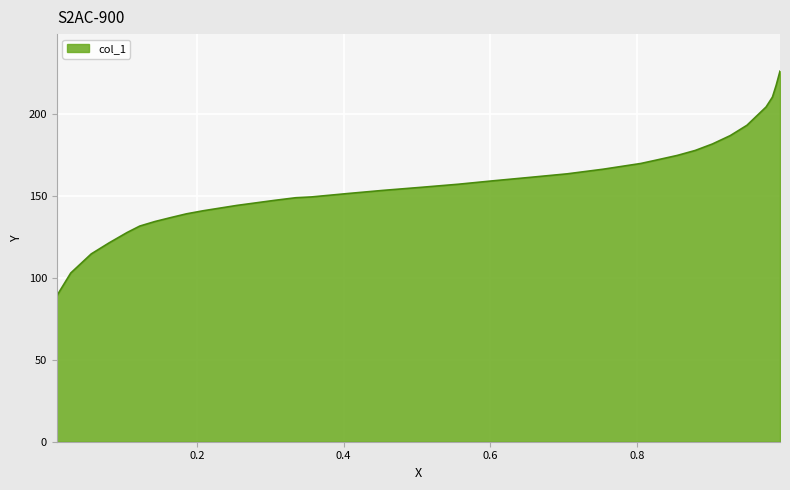

What is the minimum value shown in the chart?

88.9